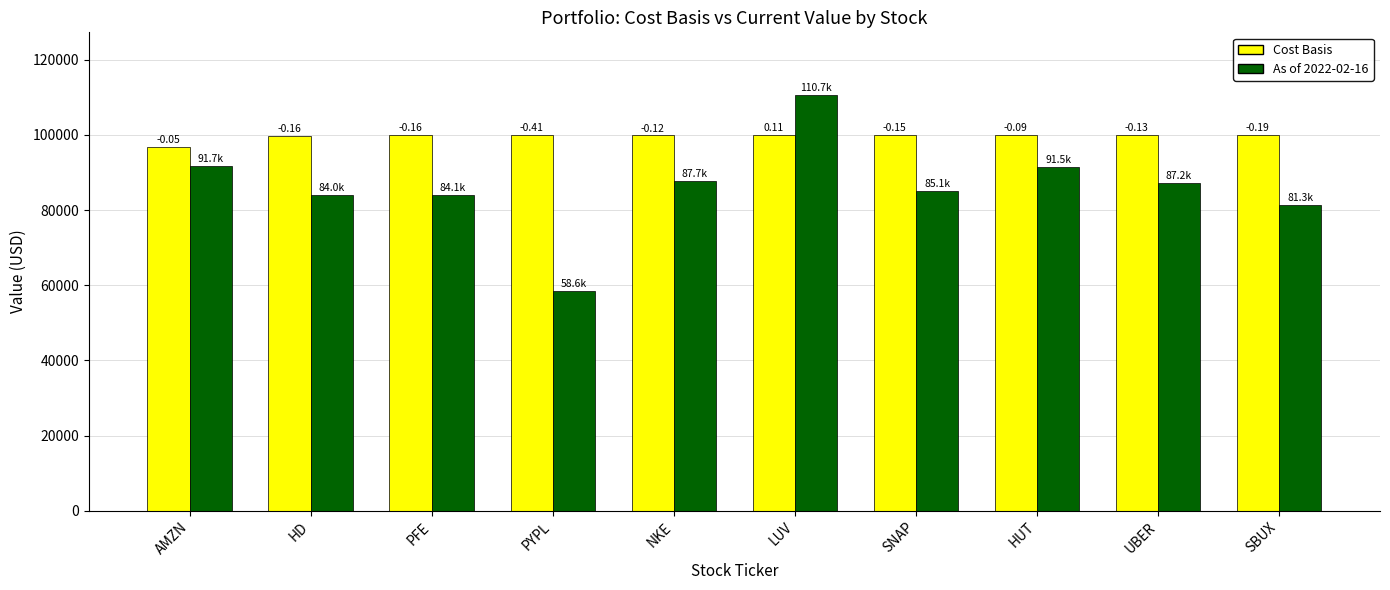

What is the spread (max minus min) of values at NKE?

12087.8